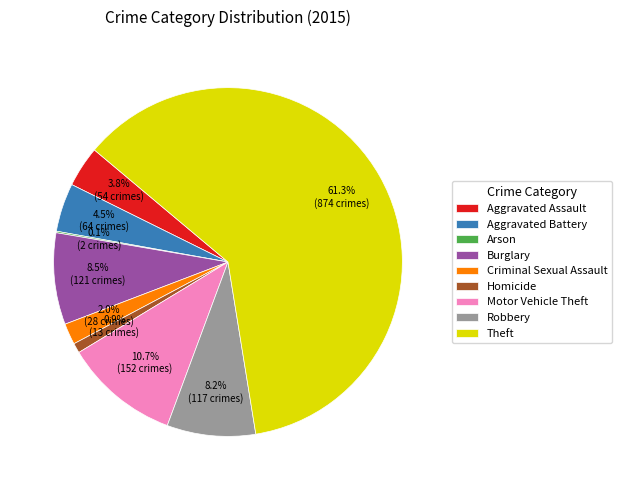

To the nearest percent, what is the combined percentage of Robbery and Criminal Sexual Assault?

10%